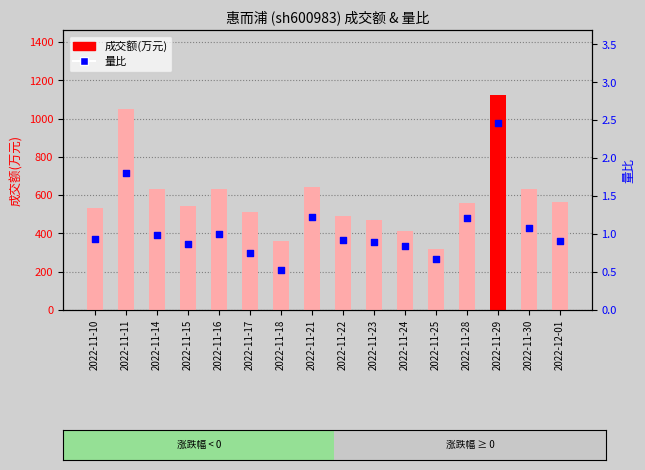

At which category is the sum across all series the highest?

2022-11-29